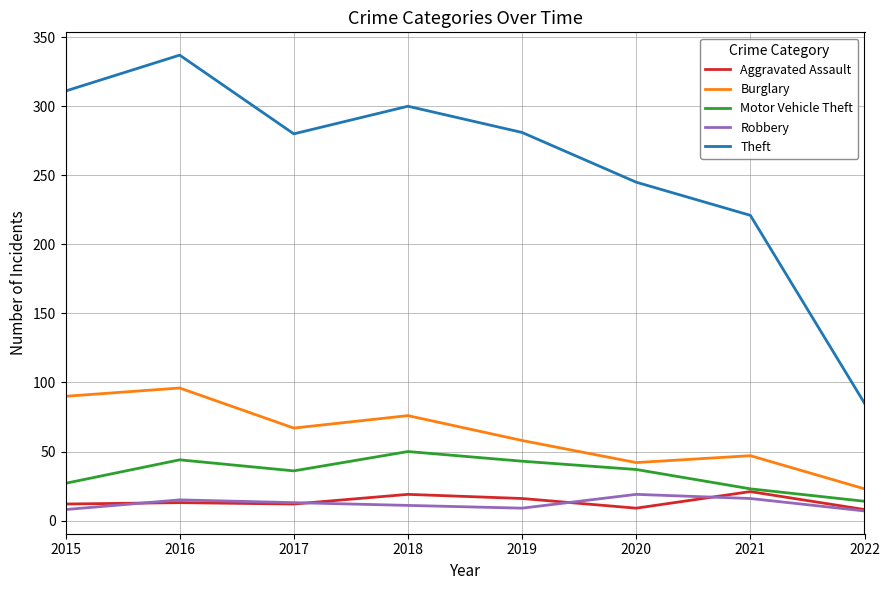

True or false: Theft and Robbery intersect in this chart.

False